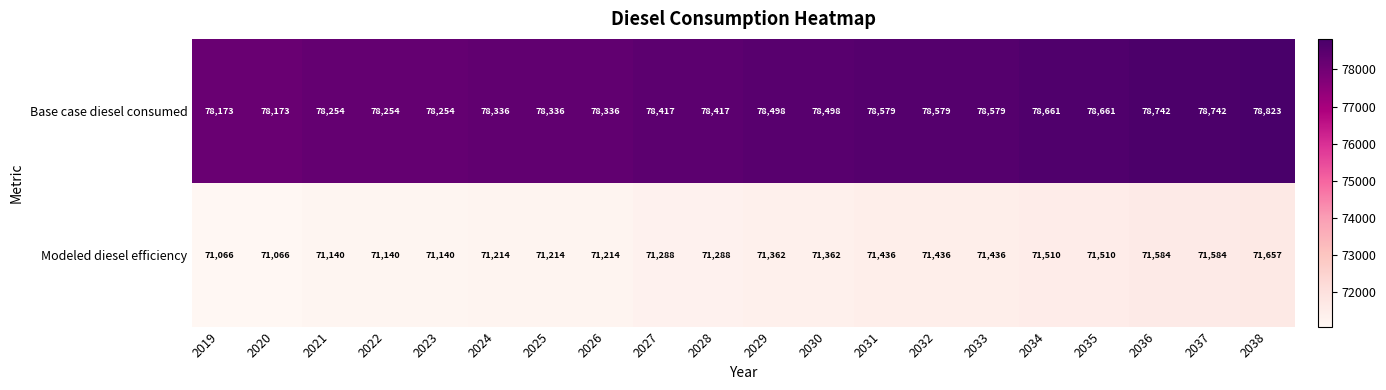

What is the difference between the highest and lowest values at 2031?

7143